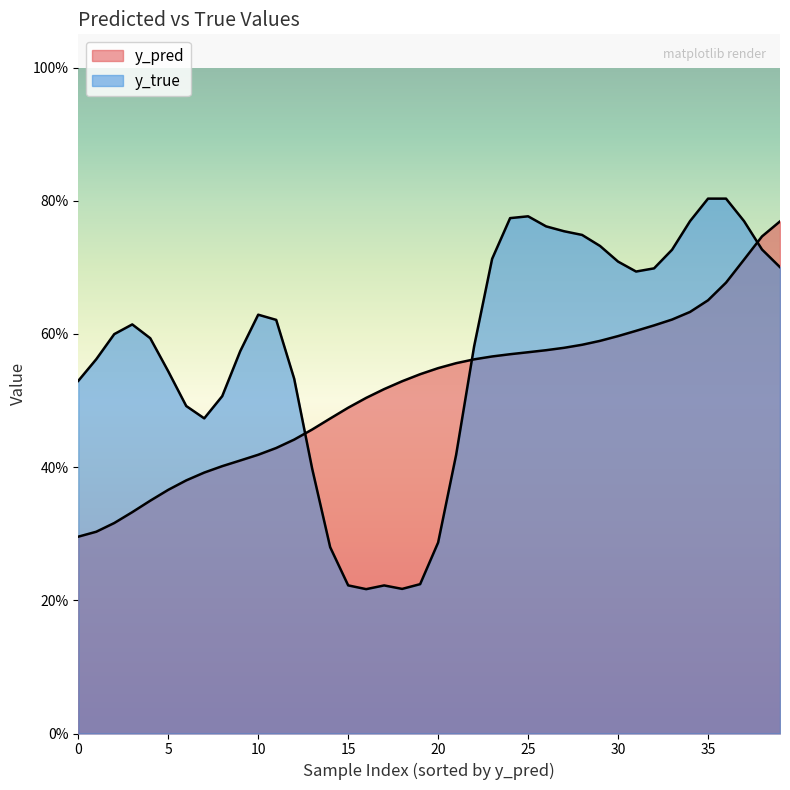

Rank the series by their maximum value, from highest to lowest.

y_true, y_pred